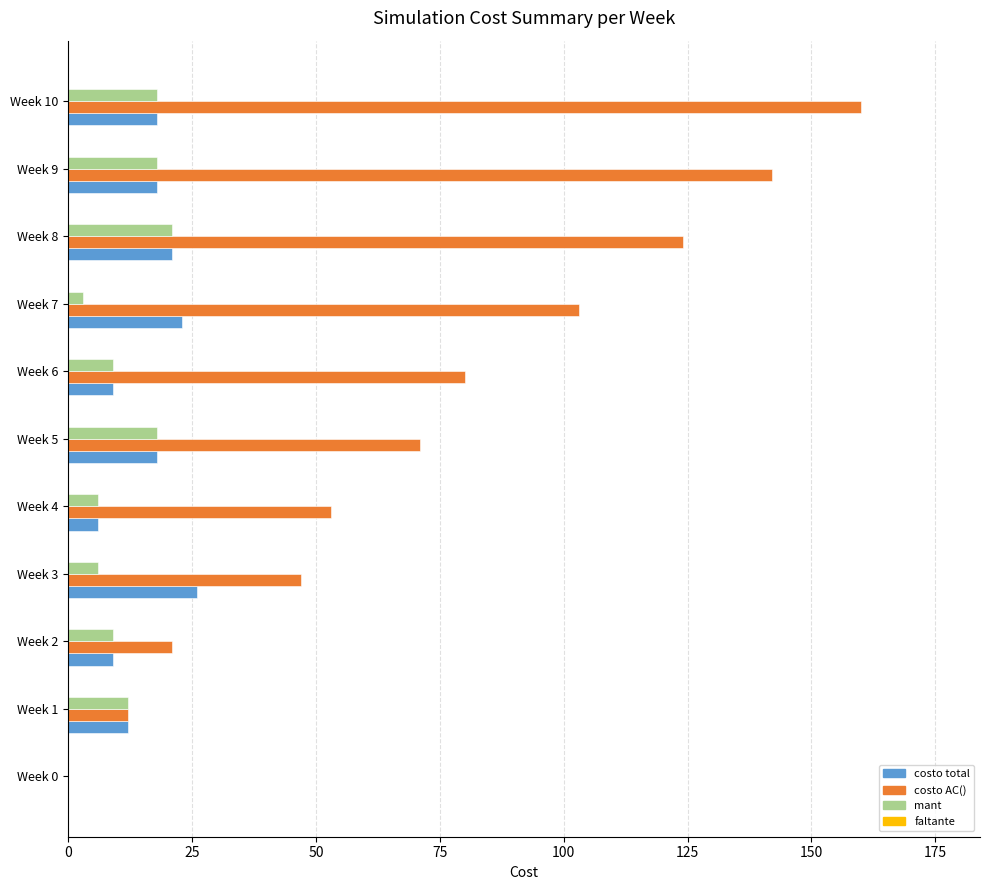

Which series has the widest spread of values?

costo AC()